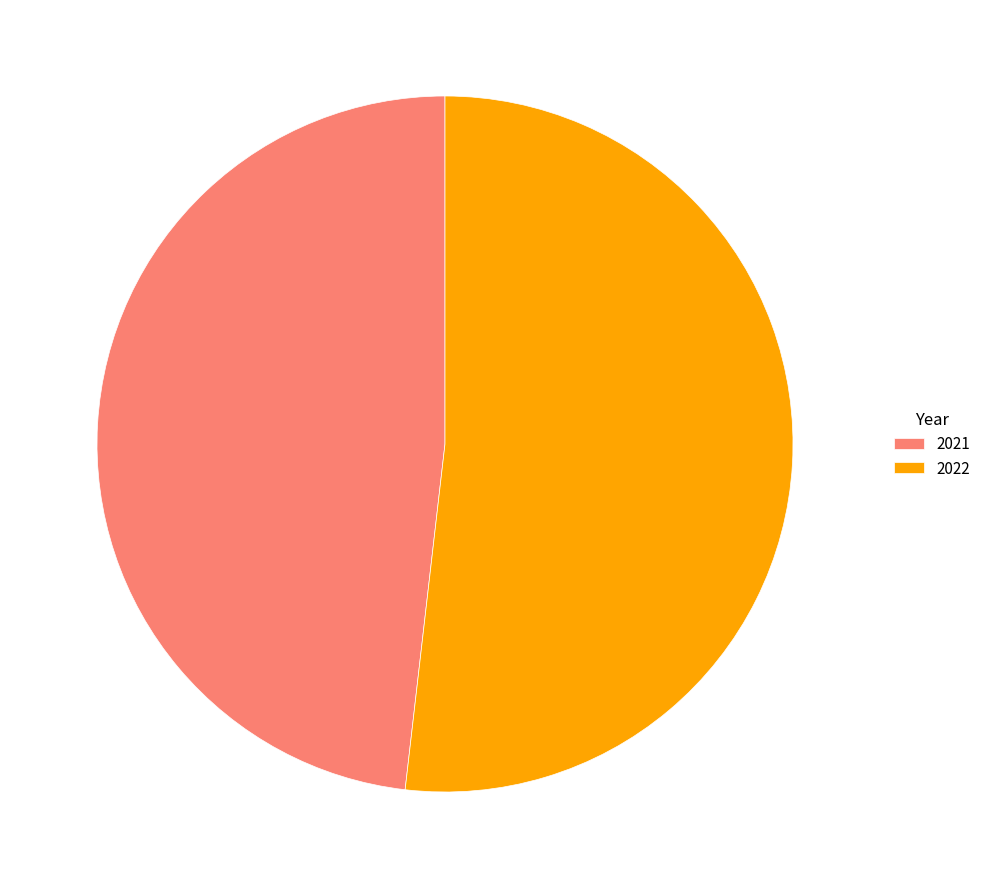

Combined, do 2021 and 2022 account for over 50%?

Yes